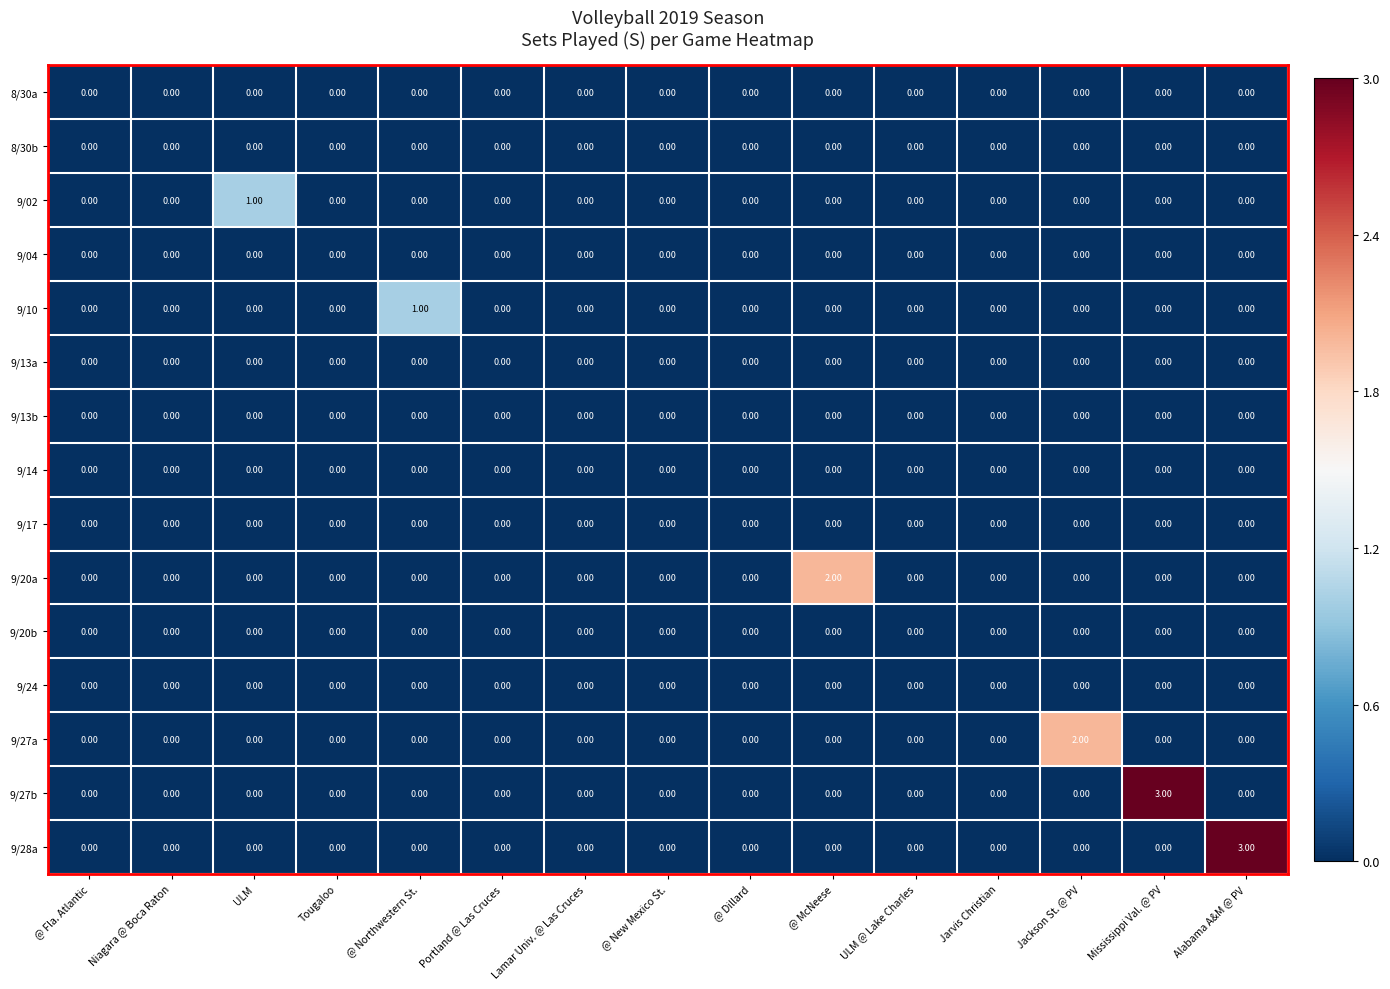

Between Portland @ Las Cruces and Mississippi Val. @ PV, which series saw the biggest shift?

9/27b